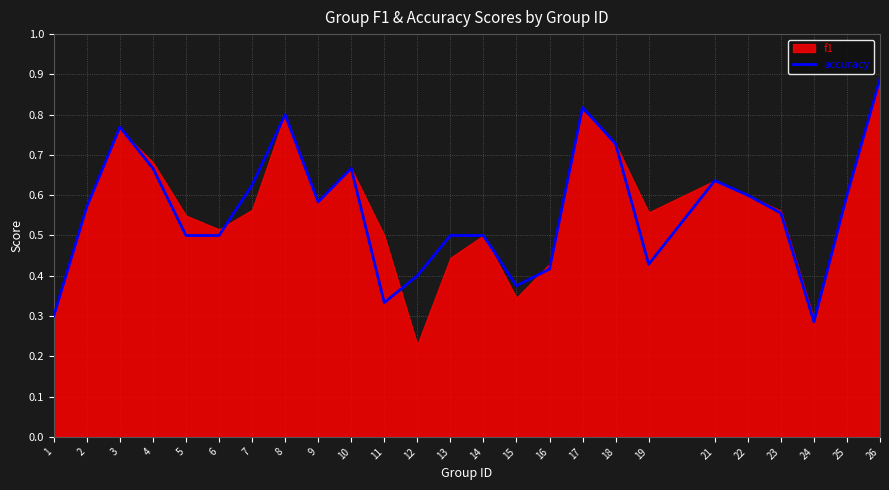

How many interior local valleys (lower than both neighbors) does the data have?

5